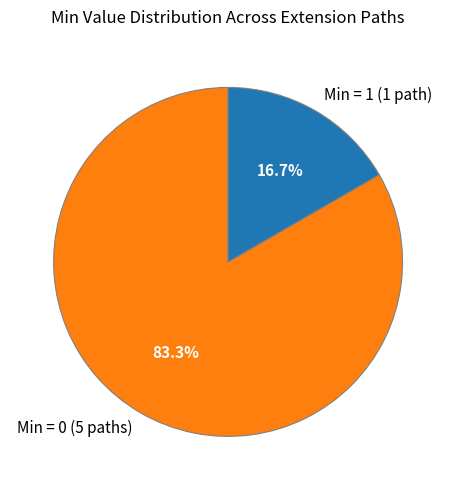

Rank the categories by value from lowest to highest.

Min = 1 (1 path), Min = 0 (5 paths)